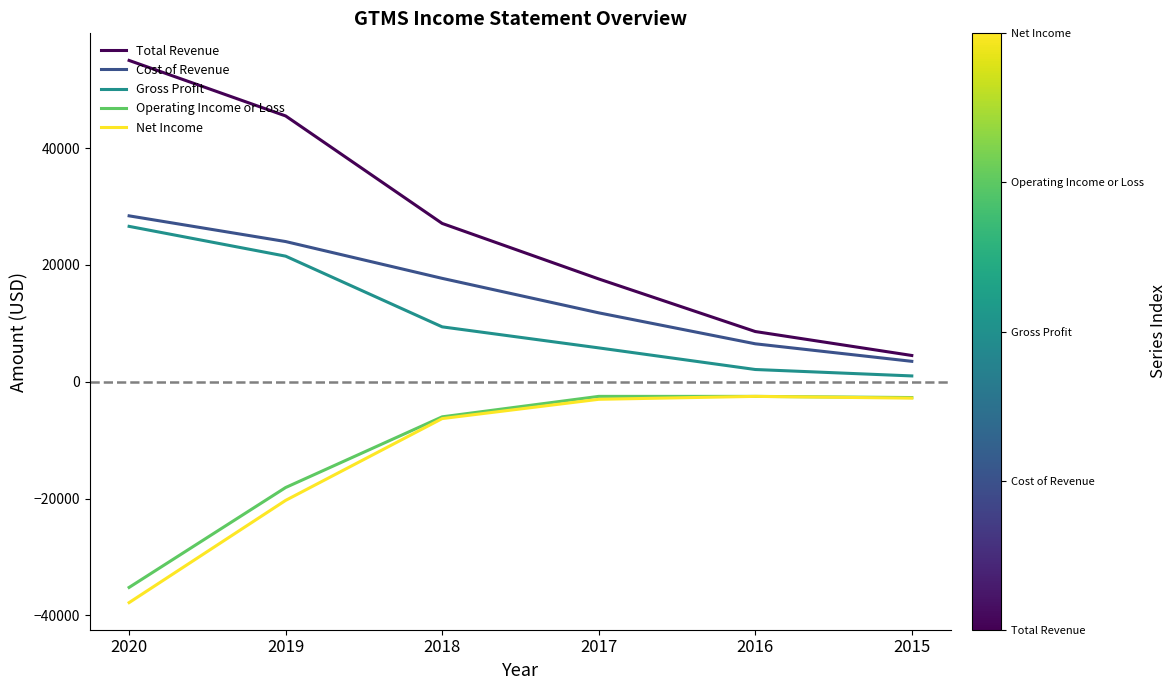

True or false: Gross Profit and Operating Income or Loss cross at least once.

False